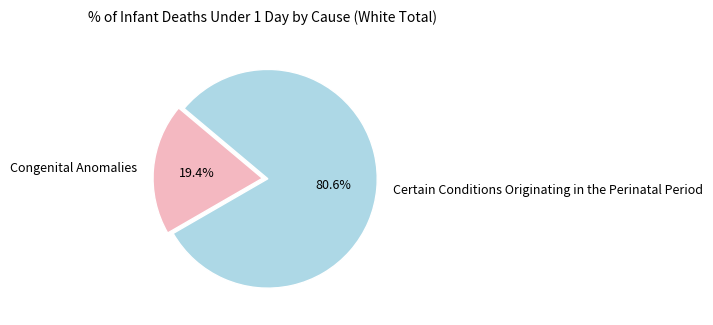

Which category has the biggest portion of the pie?

Certain Conditions Originating in the Perinatal Period